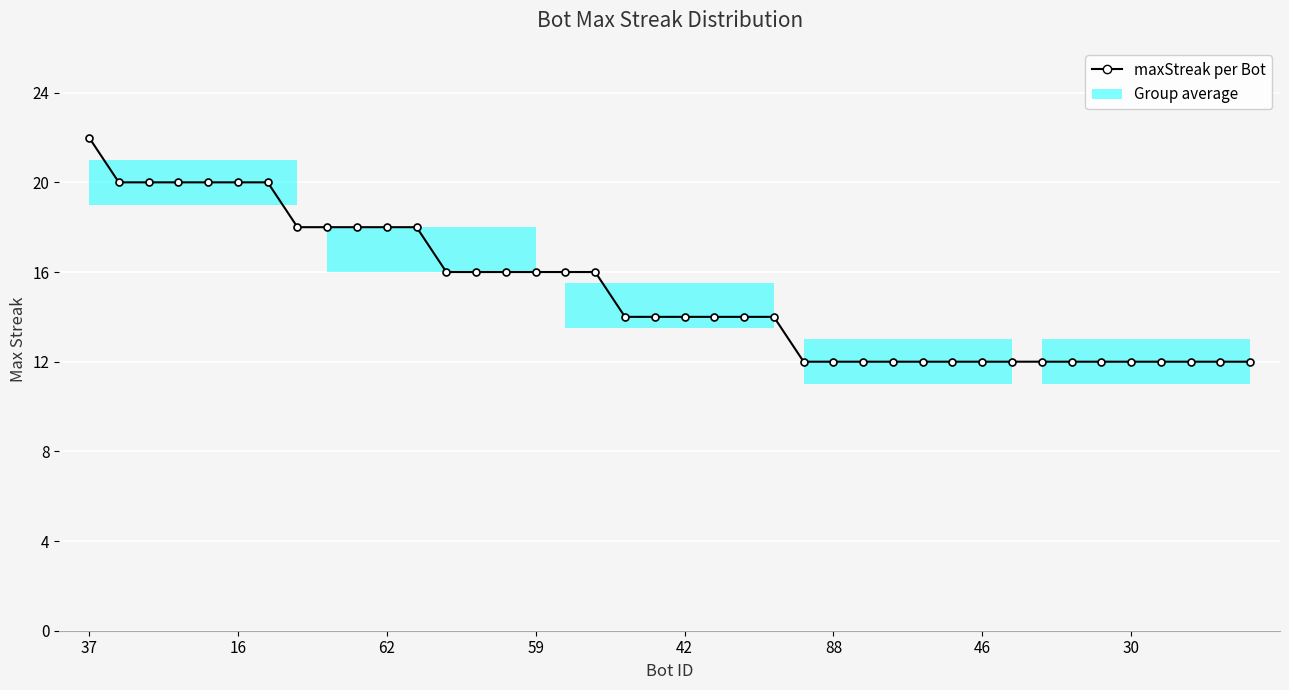

How many values are between 12 and 18?

33